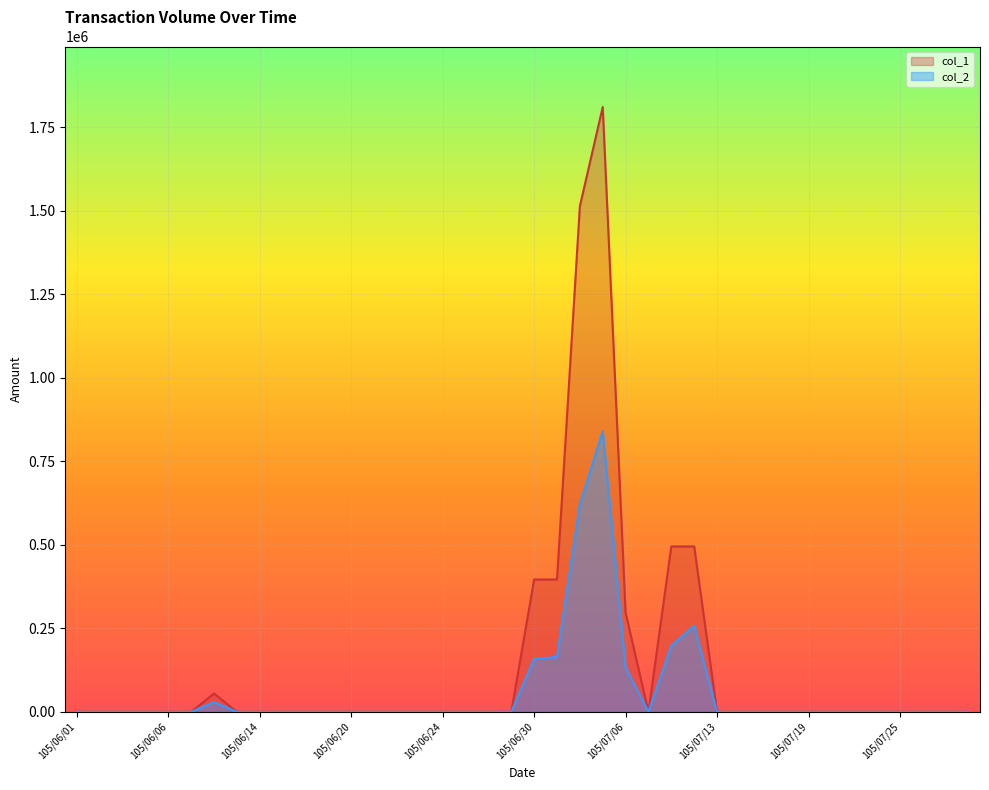

True or false: col_2 and col_1 cross at least once.

False